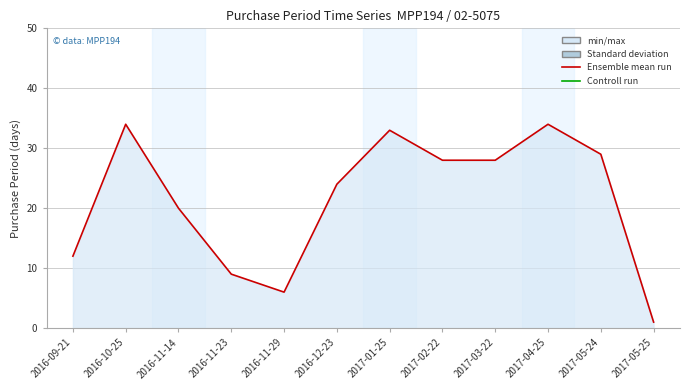

What is the value of the 9th point from the left?

28